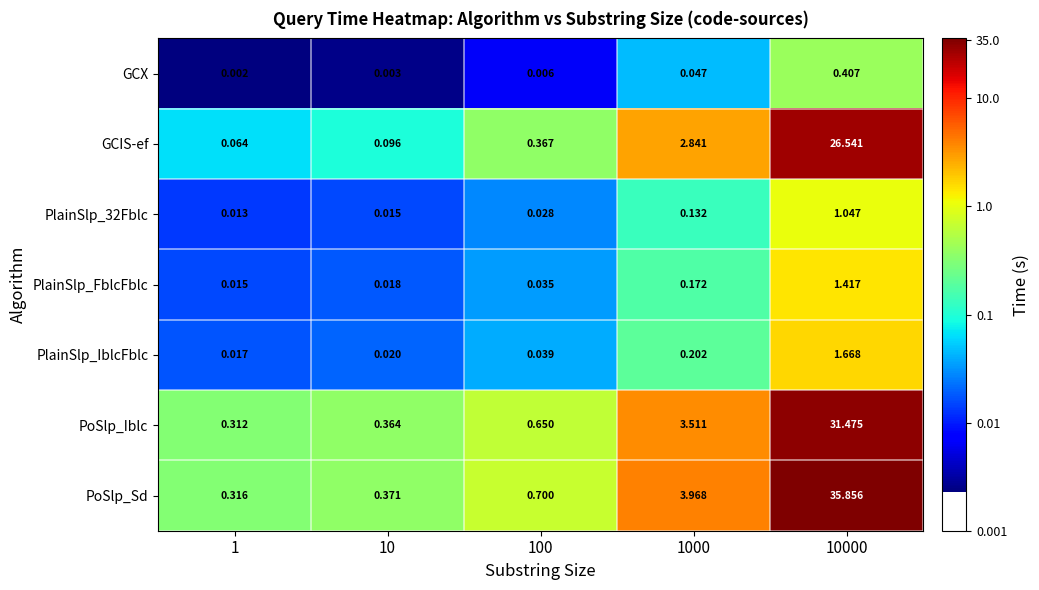

Rank the series by their maximum value, from highest to lowest.

PoSlp_Sd, PoSlp_Iblc, GCIS-ef, PlainSlp_IblcFblc, PlainSlp_FblcFblc, PlainSlp_32Fblc, GCX